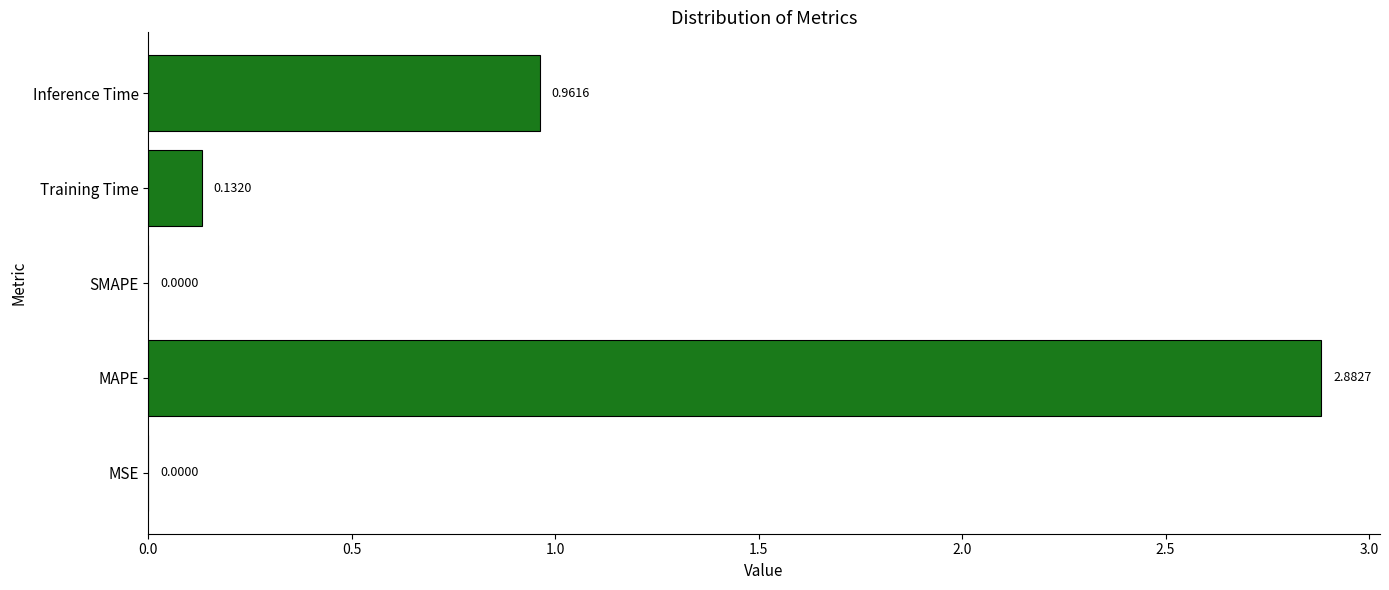

What is the change in value from MSE to Inference Time?

+1.0